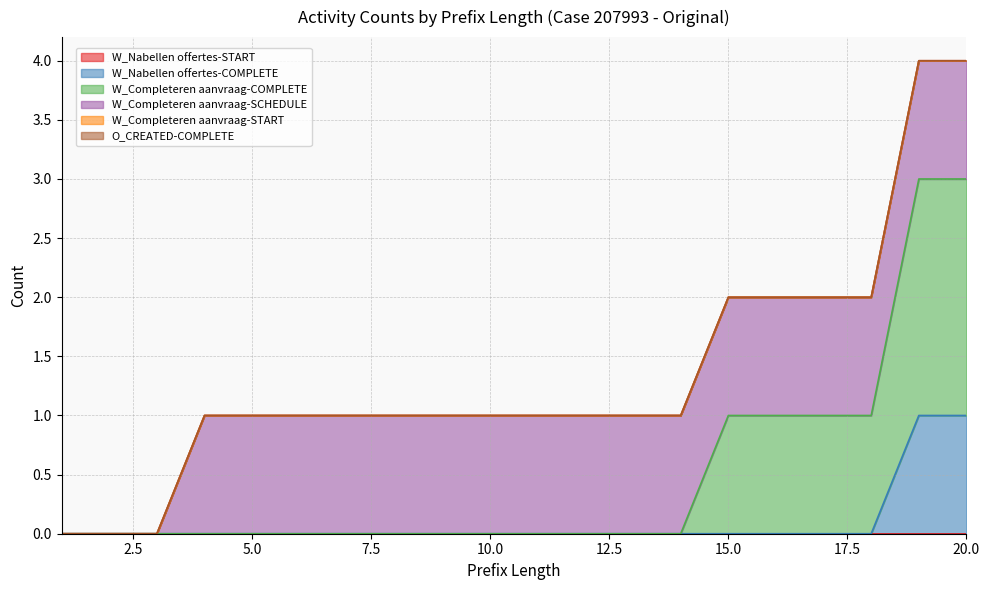

What is the value of the W_Completeren aanvraag-COMPLETE point at the 15th from the left?

1